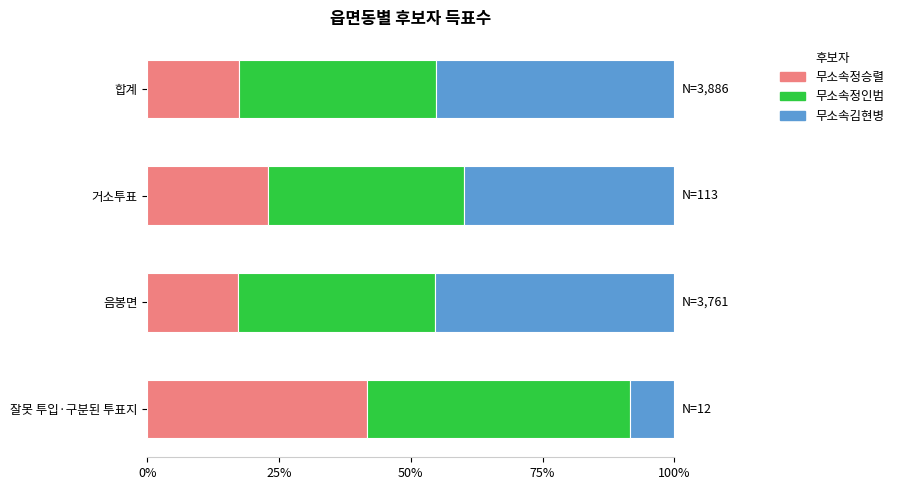

What is the minimum value for 무소속정승렬?

17.2